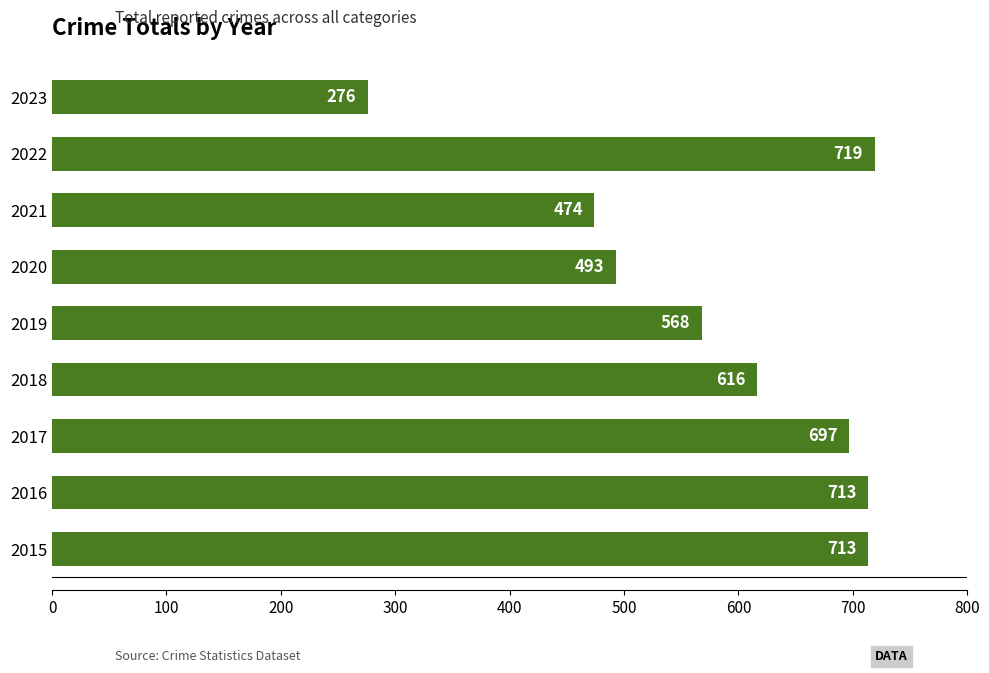

What is the change in value from 2016 to 2017?

-16